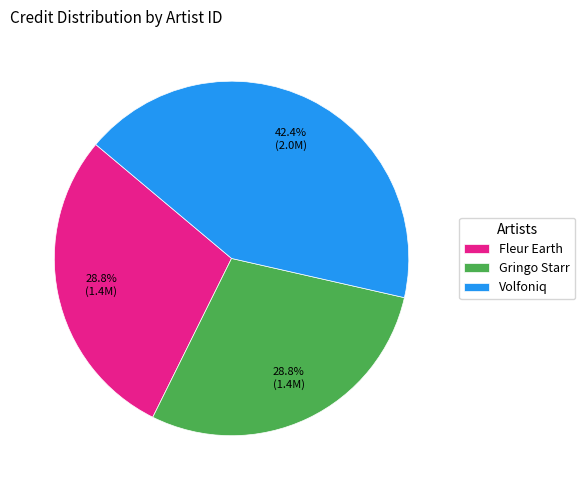

Does Gringo Starr represent more than half of the total?

No